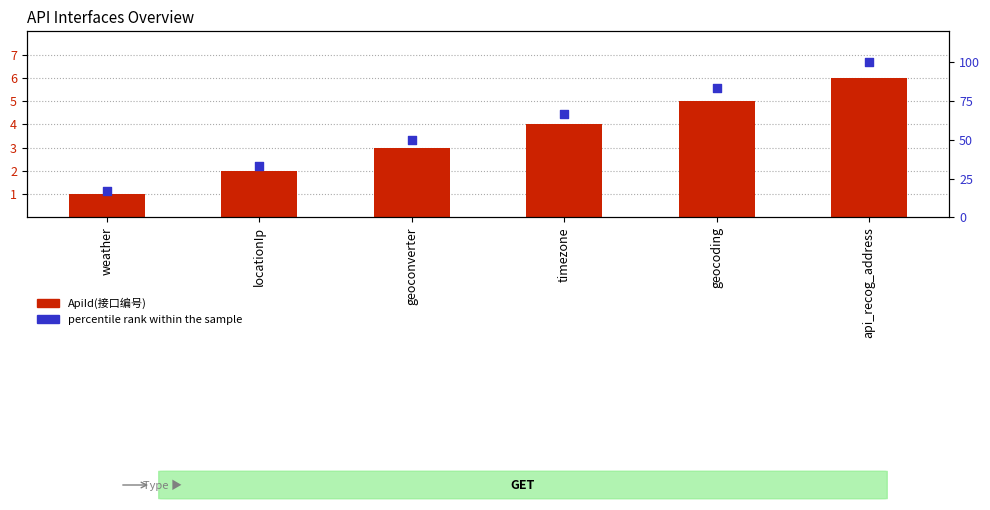

Which series has the largest total across all categories?

Percentile rank within the sample